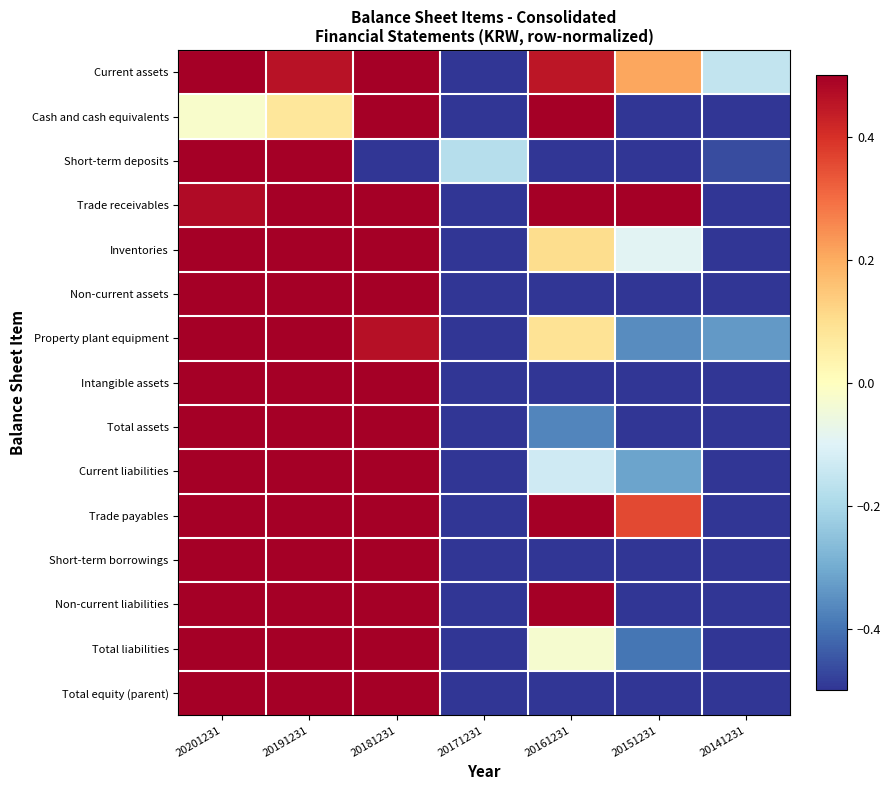

At which category is the sum across all series the highest?

20201231